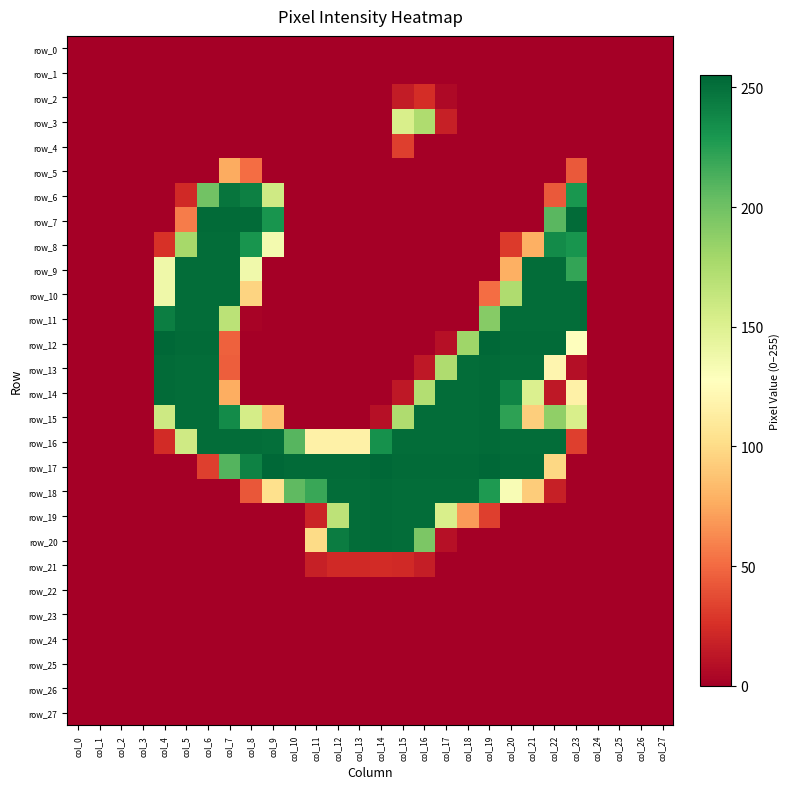

Rank the series by their maximum value, from lowest to highest.

row_0, row_1, row_22, row_23, row_24, row_25, row_26, row_27, row_21, row_2, row_4, row_5, row_3, row_6, row_8, row_9, row_10, row_11, row_7, row_13, row_14, row_15, row_16, row_18, row_19, row_20, row_12, row_17